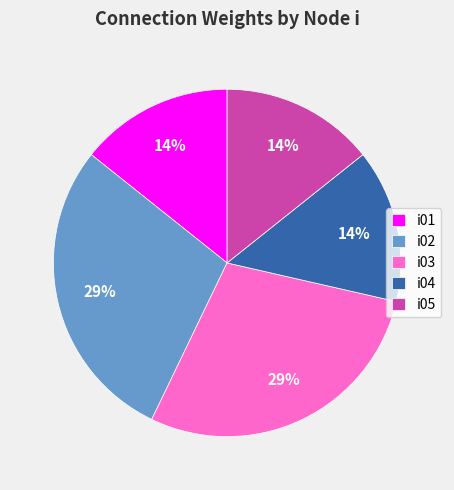

Do i02 and i03 together represent more than half of the pie?

Yes